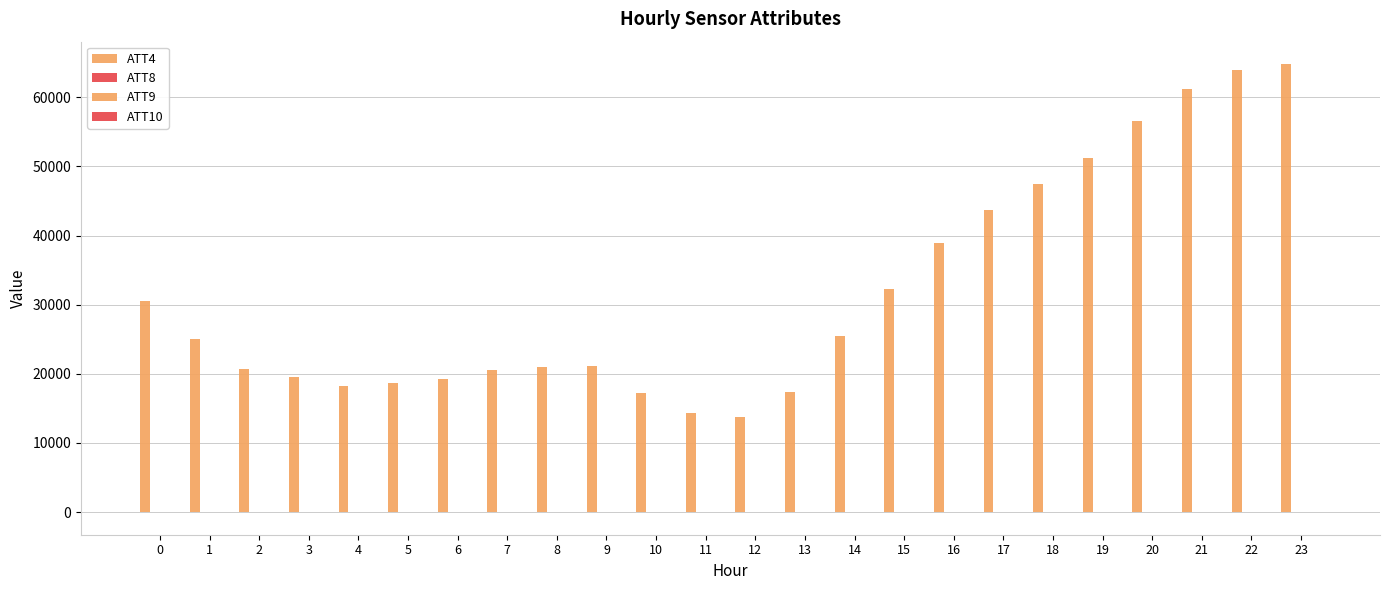

What is the value of the ATT4 bar at the 20th from the left?

51200.0